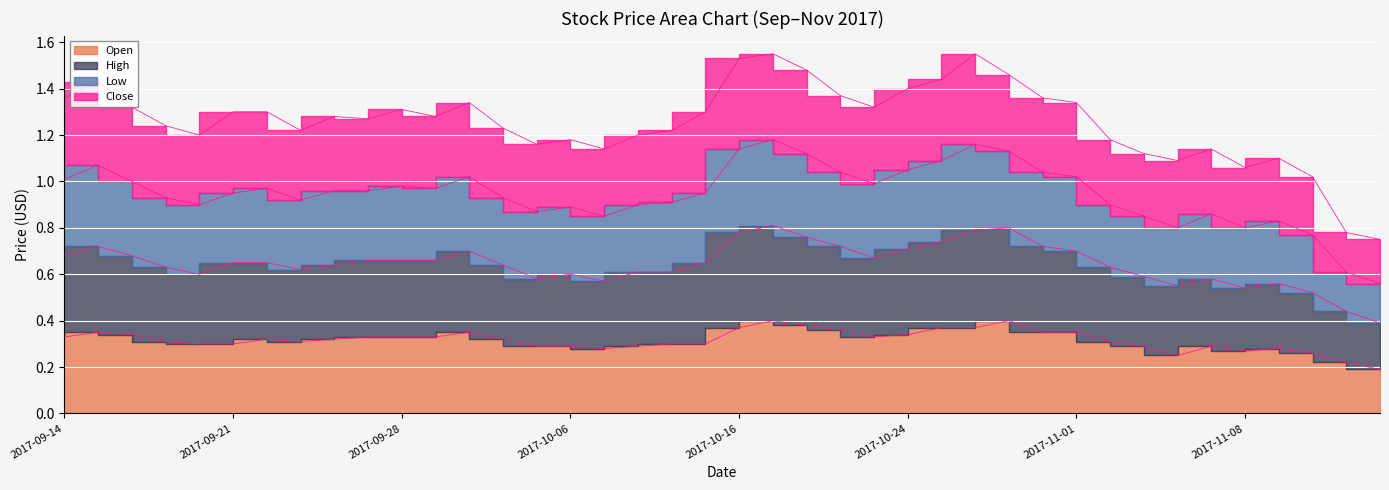

The value of High at 2017-09-15 is 1.3. True or false?

False